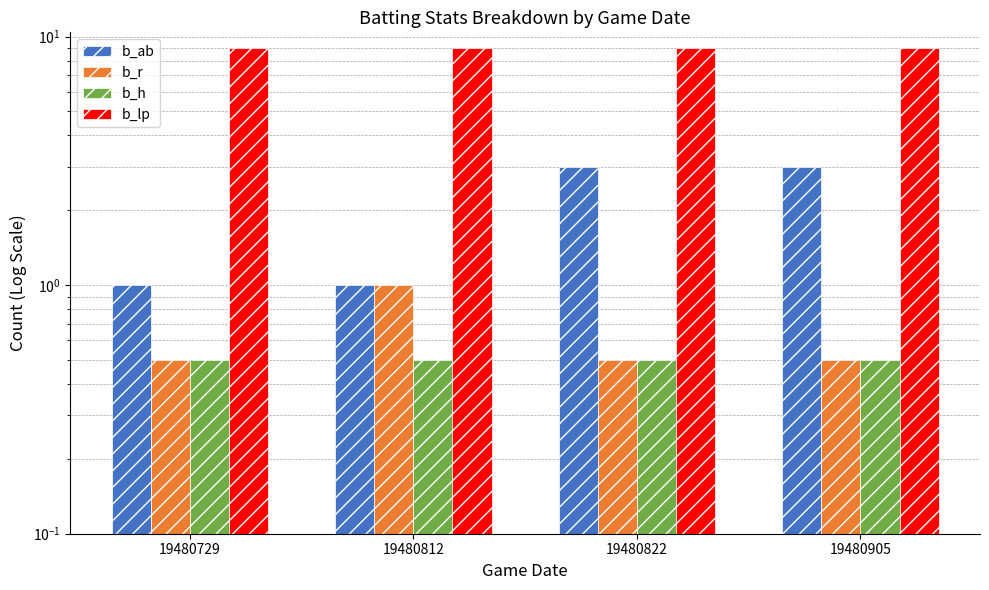

Is it true that b_h equals 0.5 at 19480905?

True